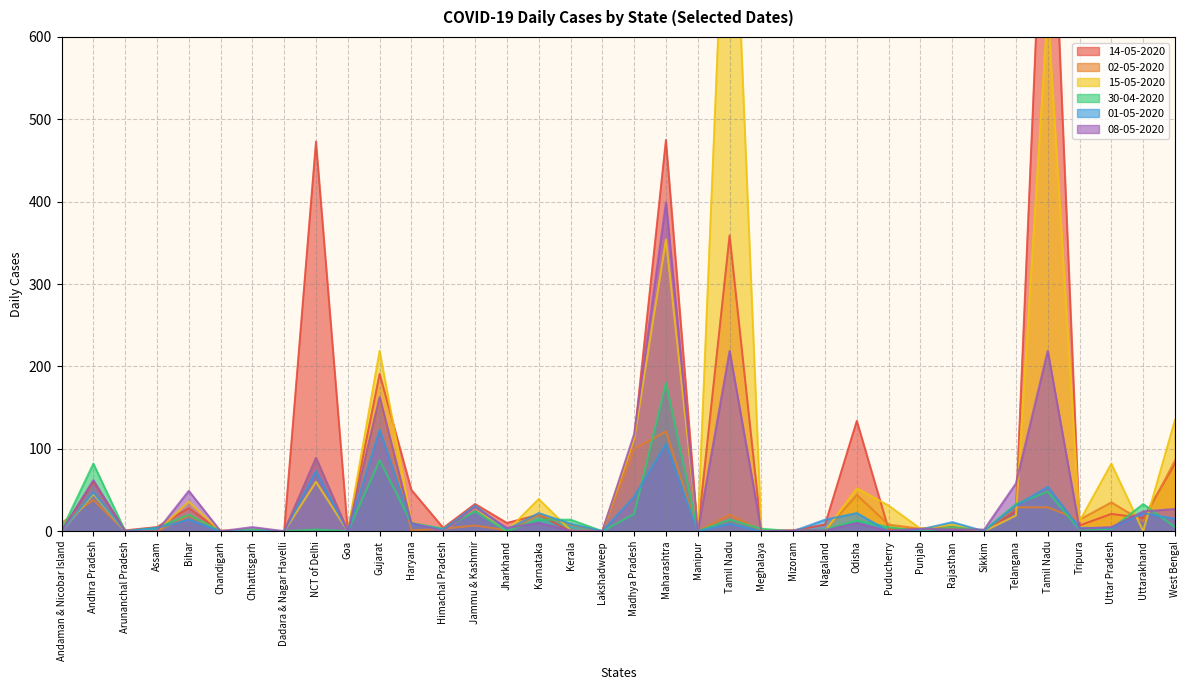

How many interior local peaks does the 08-05-2020 series have?

12